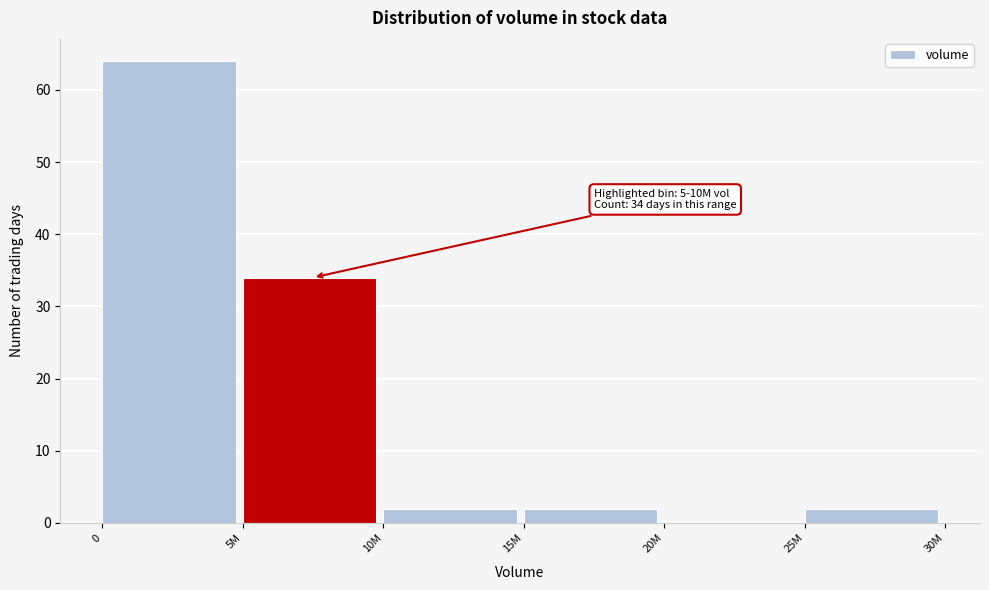

Reading left to right, transcribe all the data shown in this chart.

0=64	5M=34	10M=2	15M=2	20M=0	25M=2